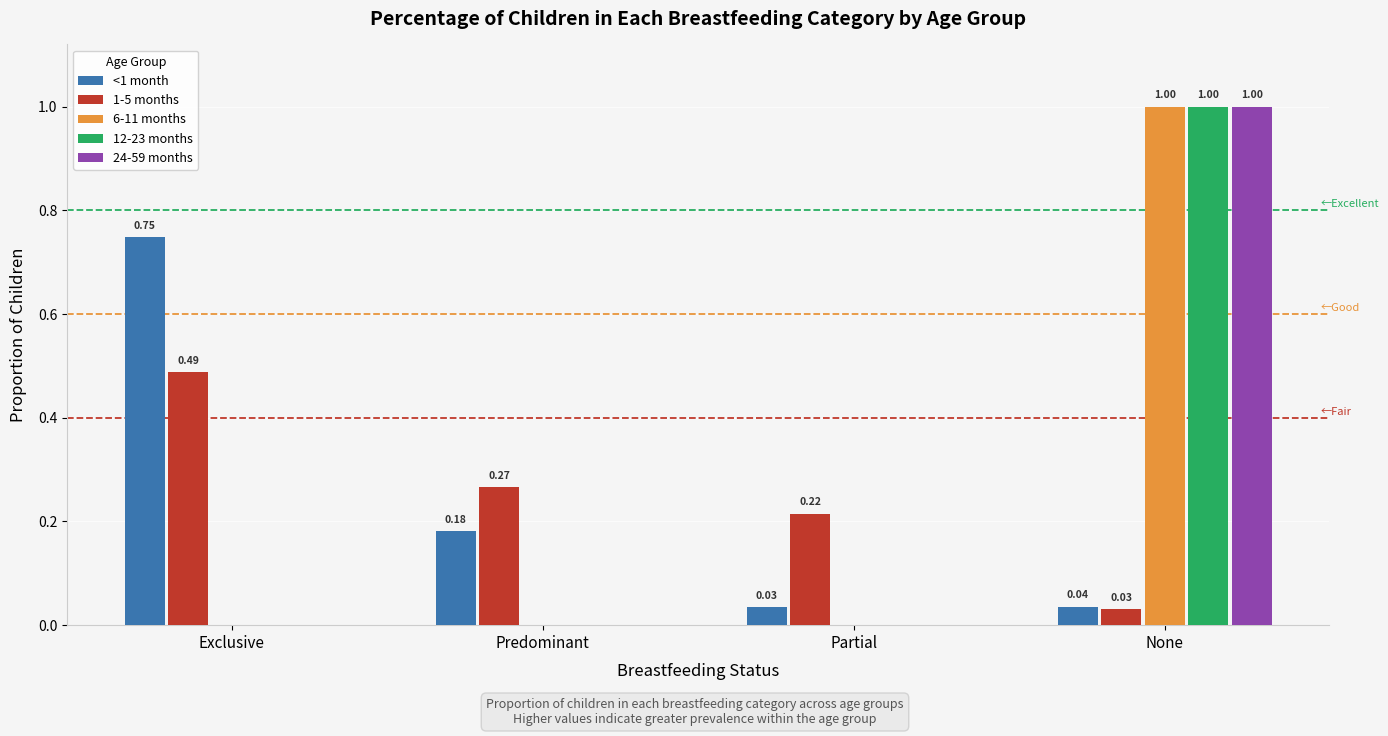

Between Exclusive and Partial, which series saw the biggest shift?

<1 month